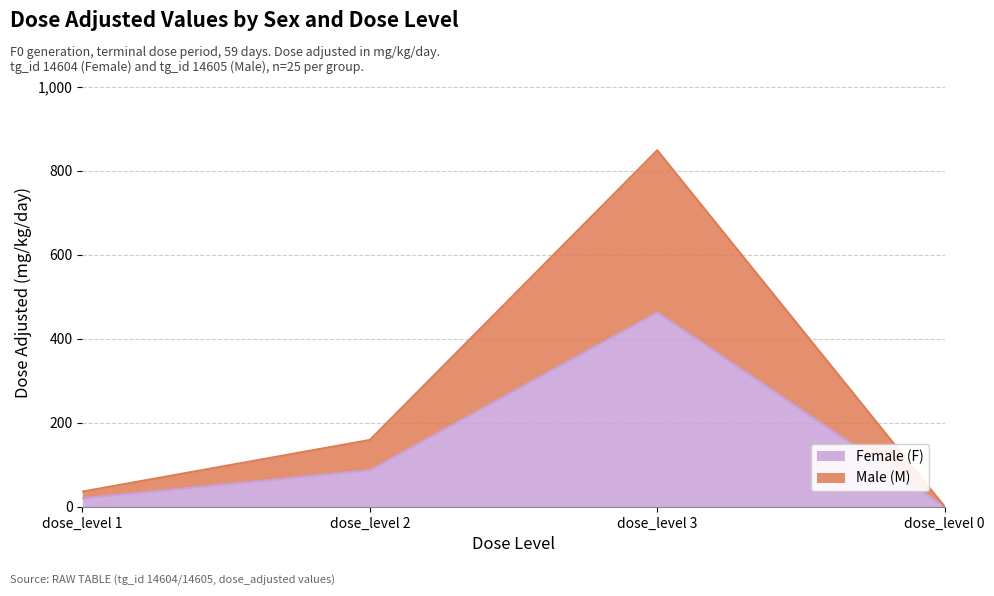

In Female (F), how many points are higher than both neighbors (excluding endpoints)?

1